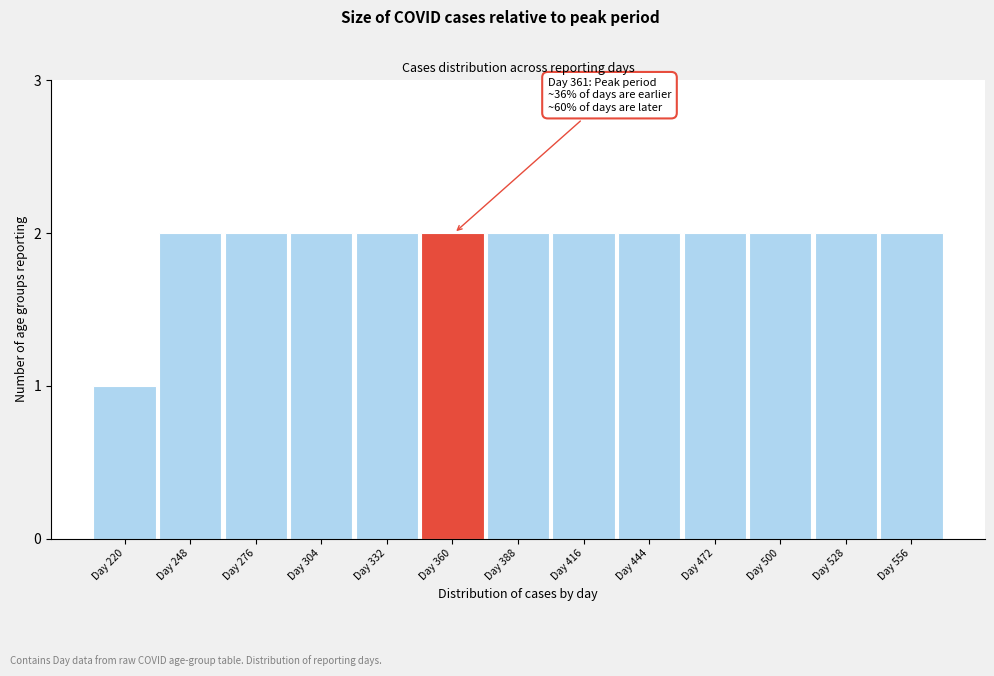

Reading left to right, what are all the values shown in this chart?

Day 220=1	Day 248=2	Day 276=2	Day 304=2	Day 332=2	Day 360=2	Day 388=2	Day 416=2	Day 444=2	Day 472=2	Day 500=2	Day 528=2	Day 556=2